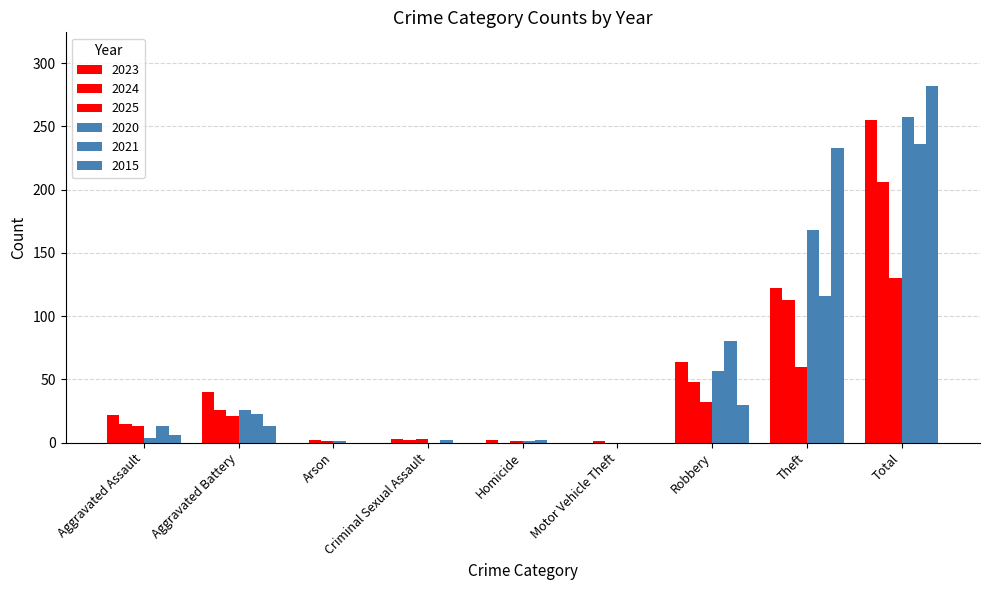

At which category is the sum across all series the highest?

Total